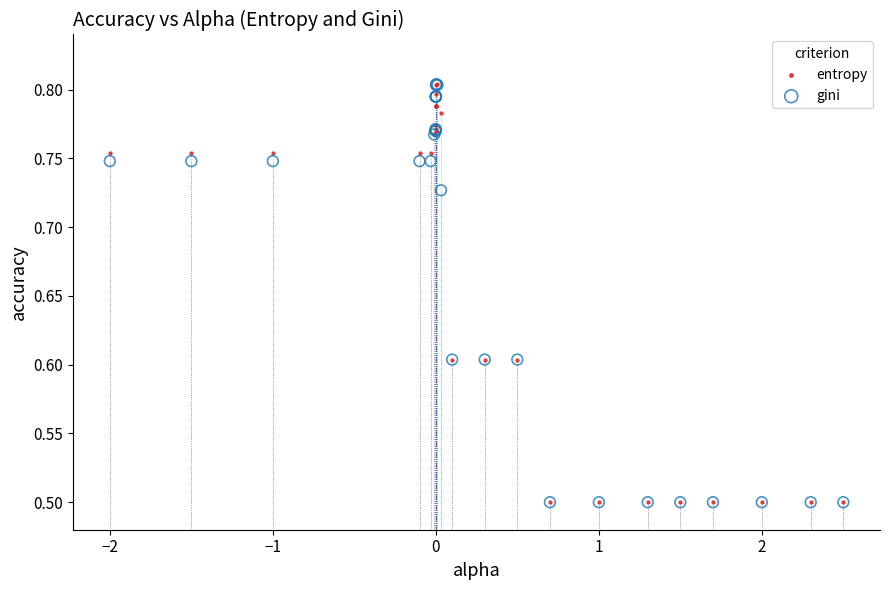

What are all the series names shown in the legend?

entropy, gini